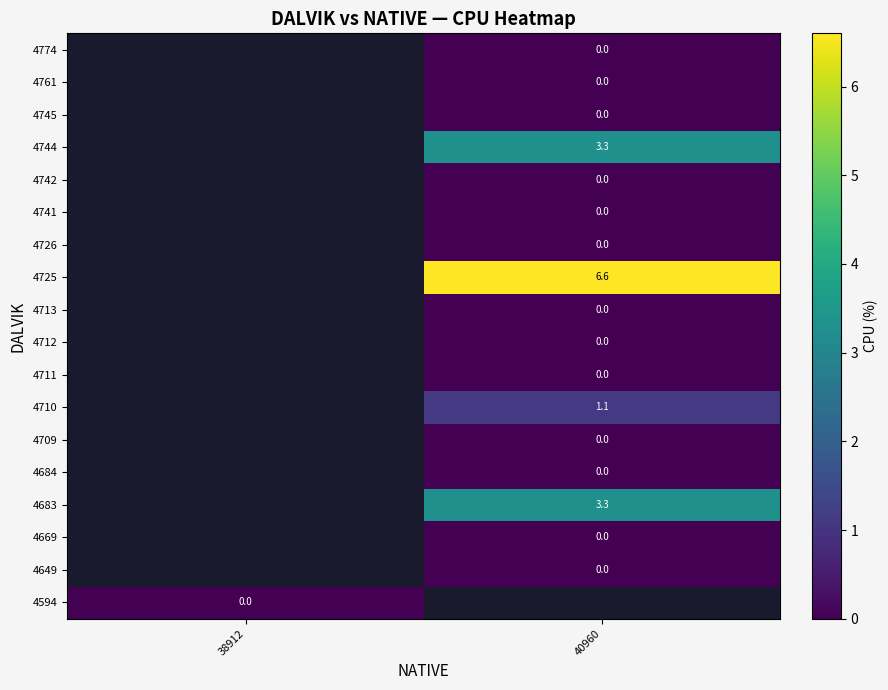

How many data points does each series have?

2